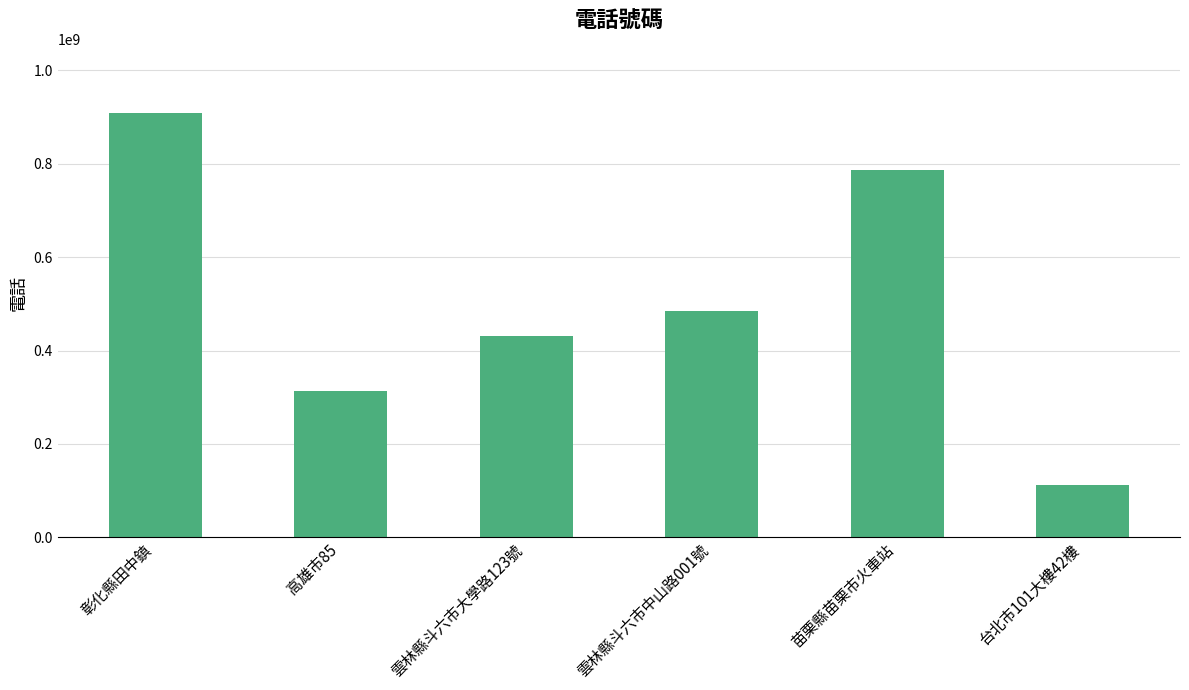

What is the smallest value displayed?

111111111